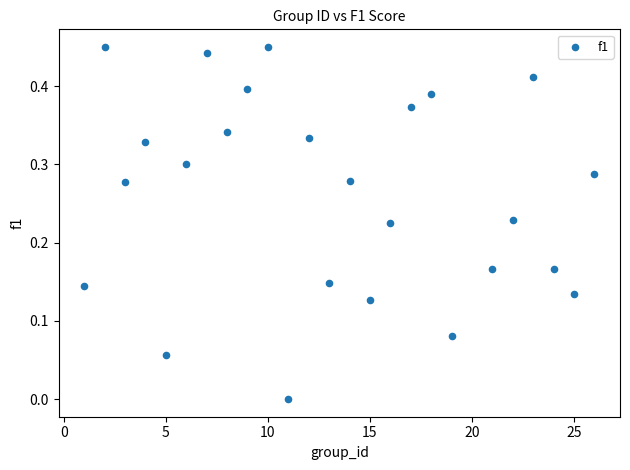

What is the range of X values (max minus min)?

25.0